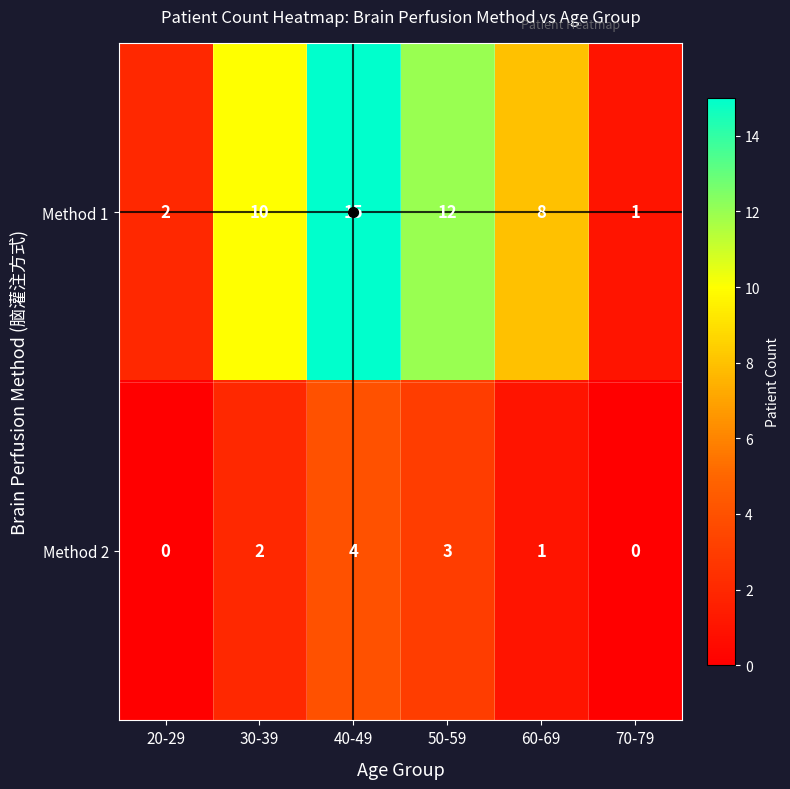

Rank the series by their average value, from highest to lowest.

Method 1, Method 2